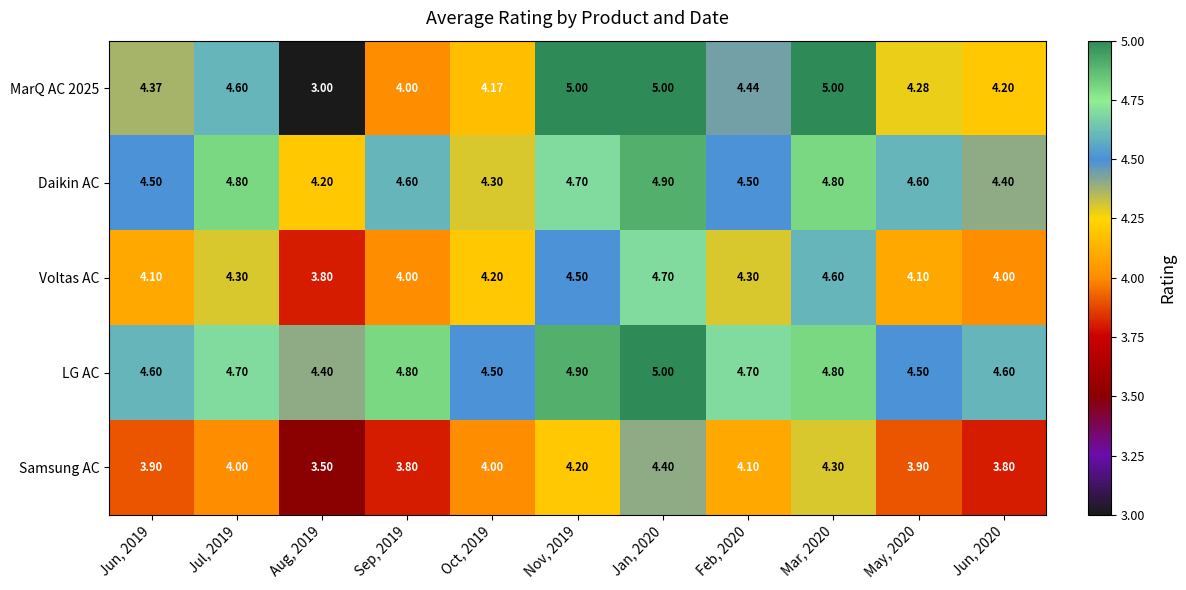

Is the value of MarQ AC 2025 at May, 2020 greater than the value of Voltas AC at Nov, 2019?

No